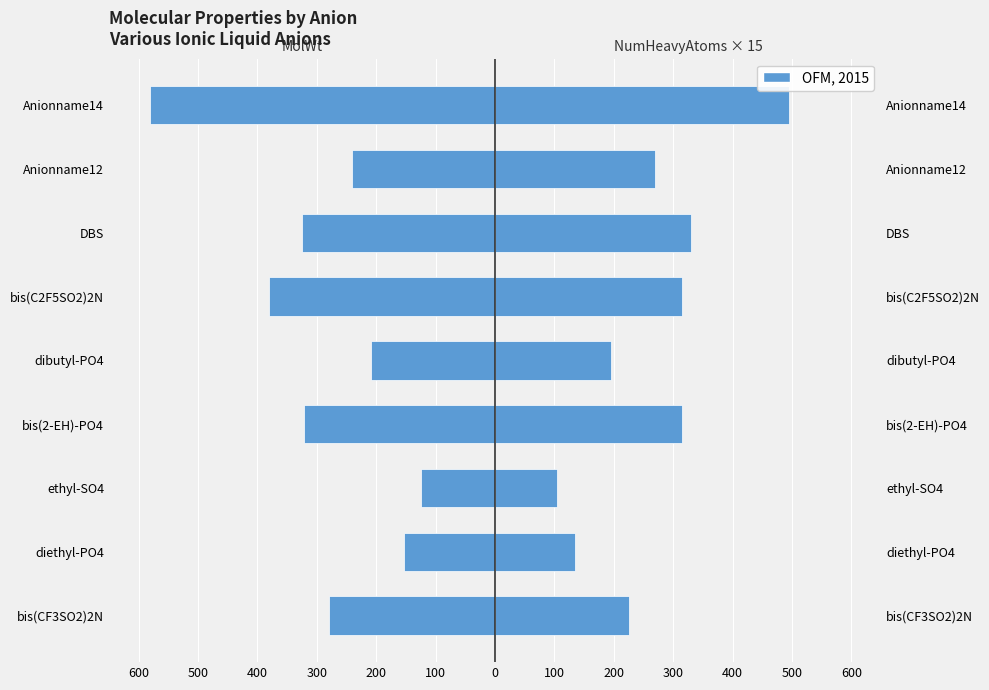

How many values in the MolWt series are below -280?

5